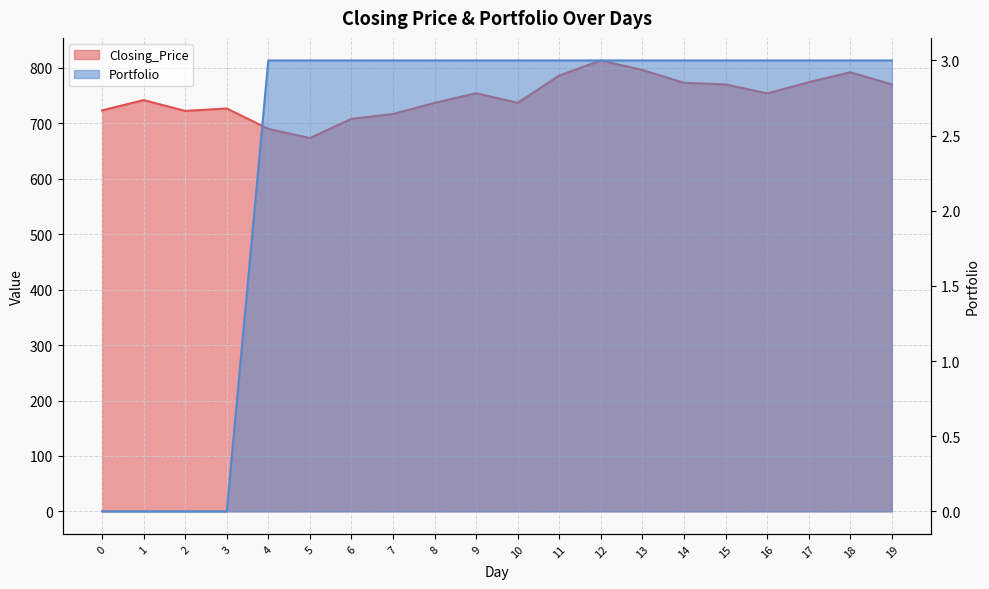

How many positive values does the Portfolio series have?

16